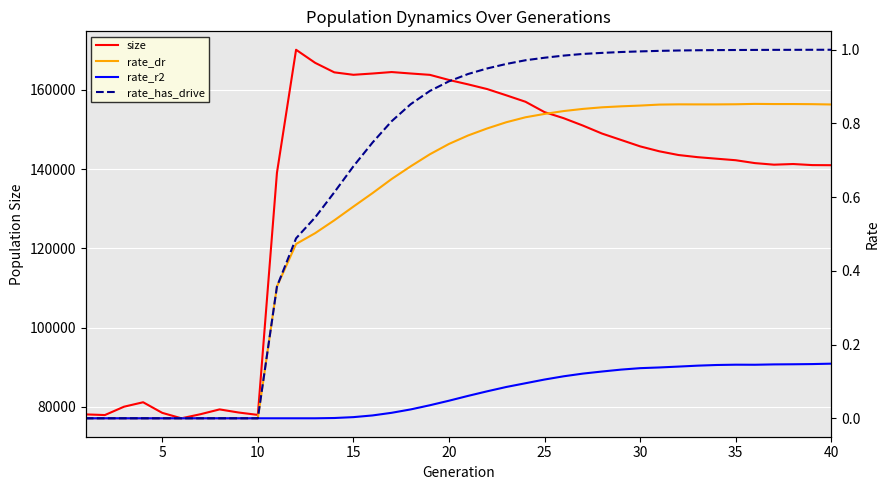

What is the highest value of the size series?

170120